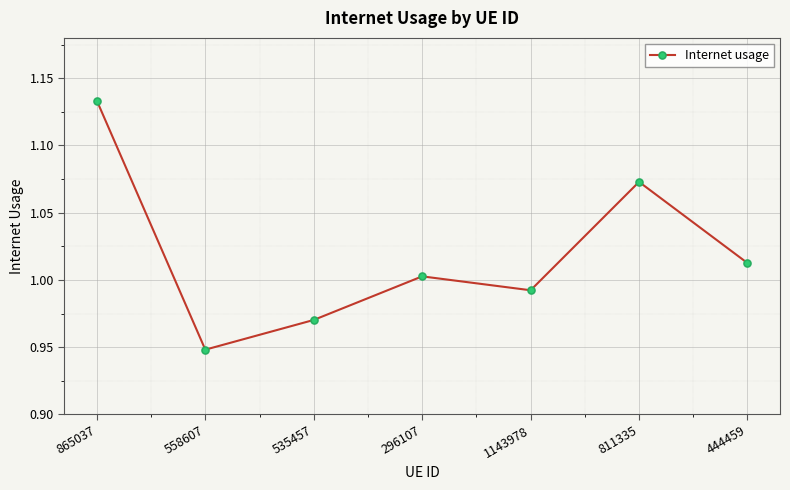

Which has a higher value, 1143978 or 444459?

444459